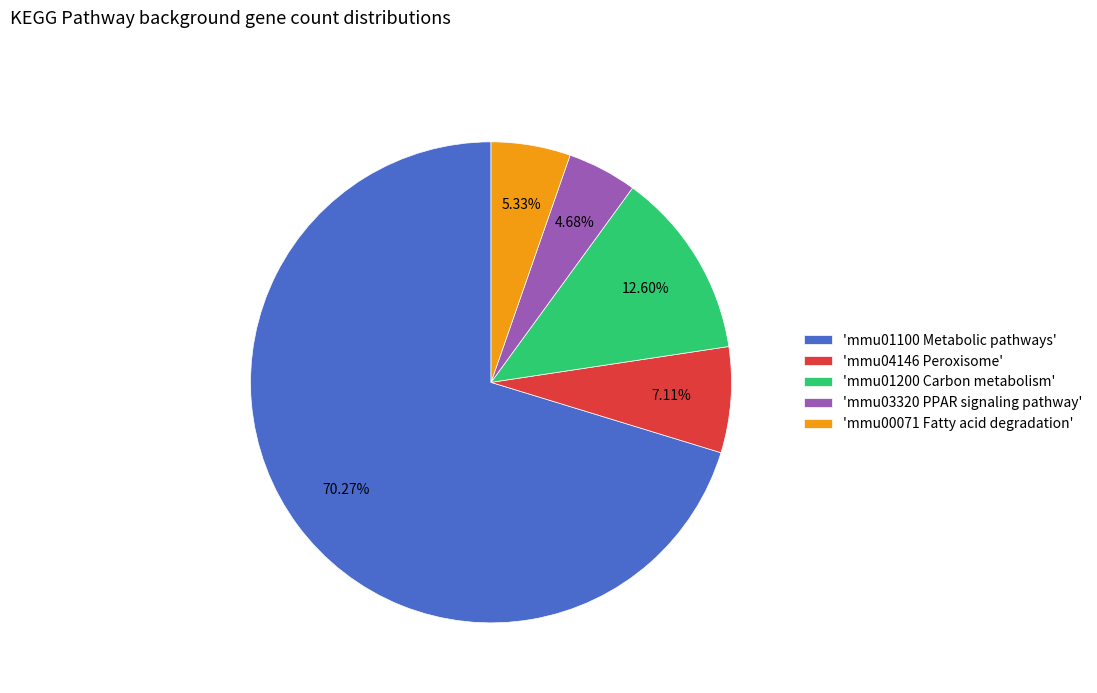

Rank the categories by value from lowest to highest.

'mmu03320 PPAR signaling pathway', 'mmu00071 Fatty acid degradation', 'mmu04146 Peroxisome', 'mmu01200 Carbon metabolism', 'mmu01100 Metabolic pathways'